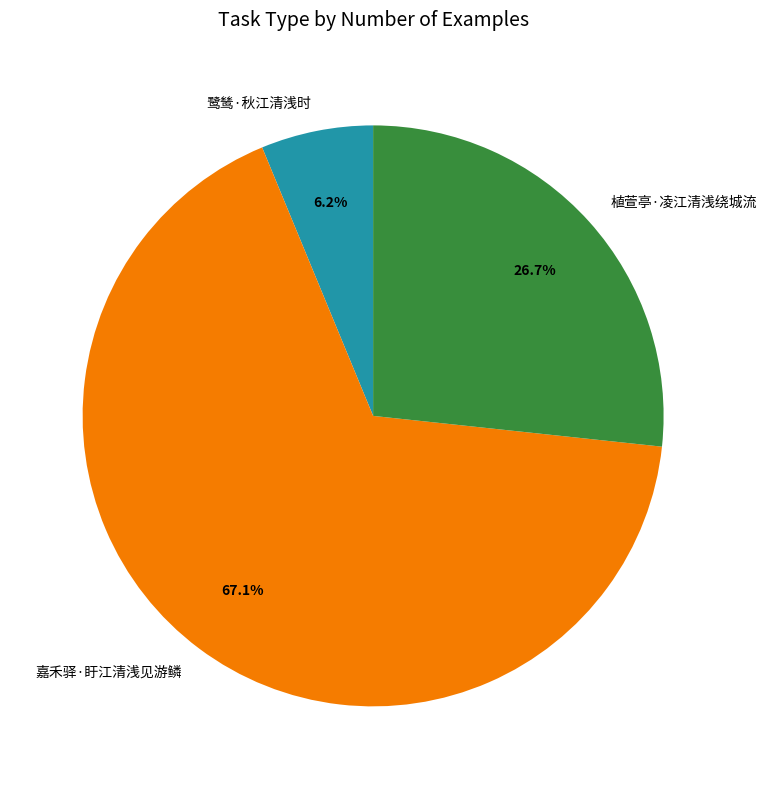

Combined, do 植萱亭·凌江清浅绕城流 and 嘉禾驿·盱江清浅见游鳞 account for over 50%?

Yes